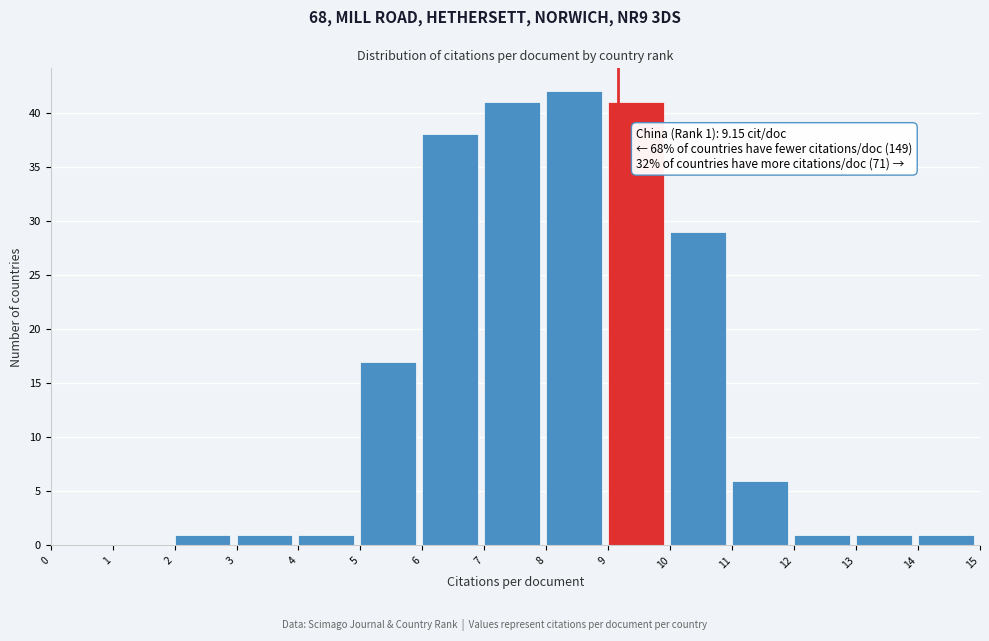

Over which range of the x-axis is the bar tallest?

8 to 9